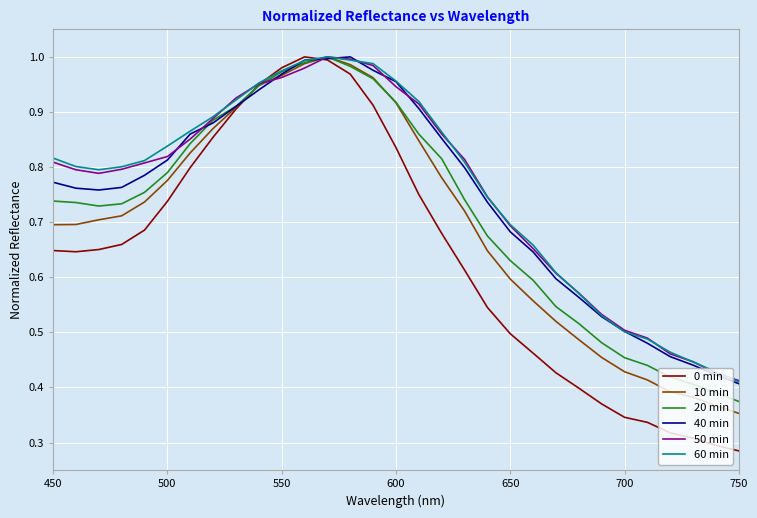

Which series has the largest range (max minus min)?

0 min